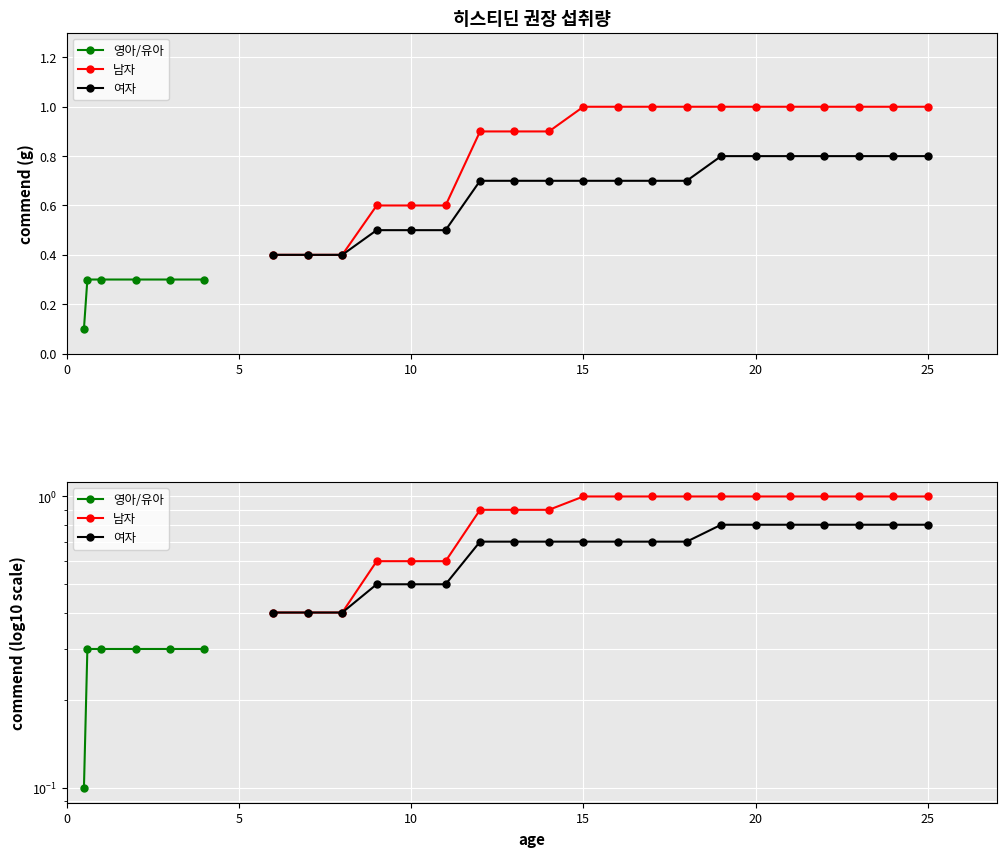

True or false: 남자 and 여자 intersect in this chart.

False